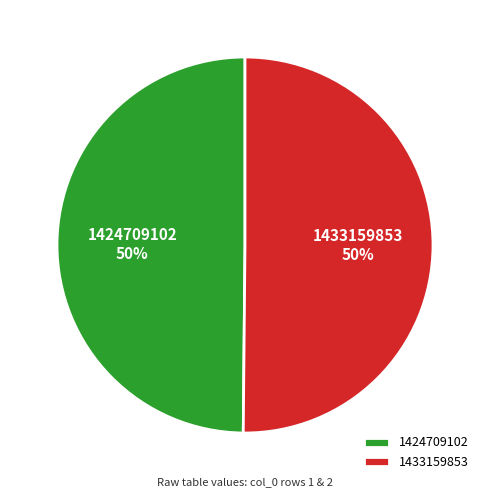

How many slices are in this pie chart?

2